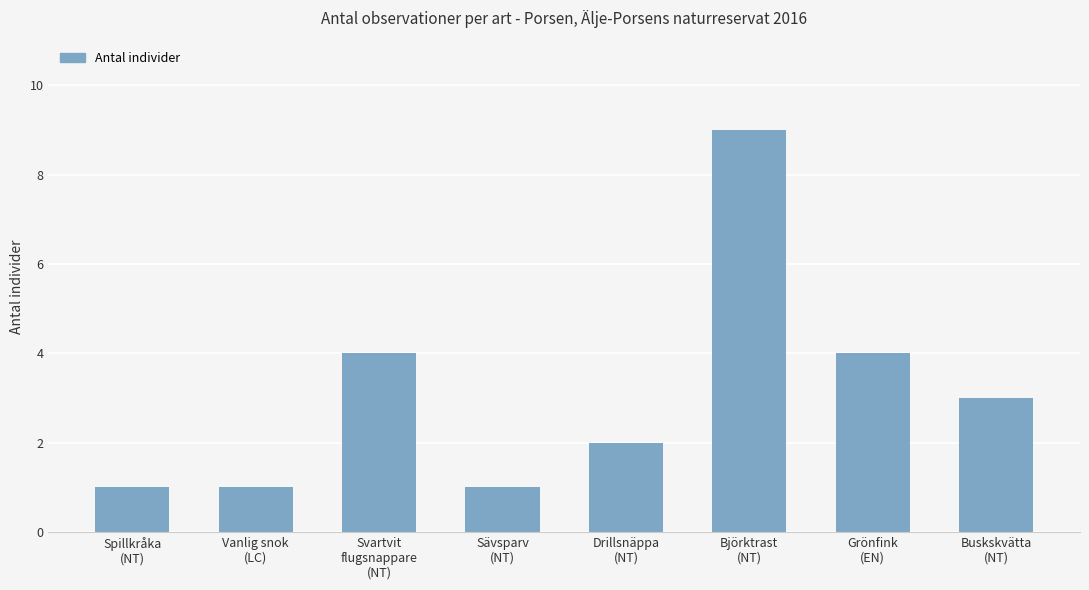

What position from the left is Grönfink
(EN)?

7